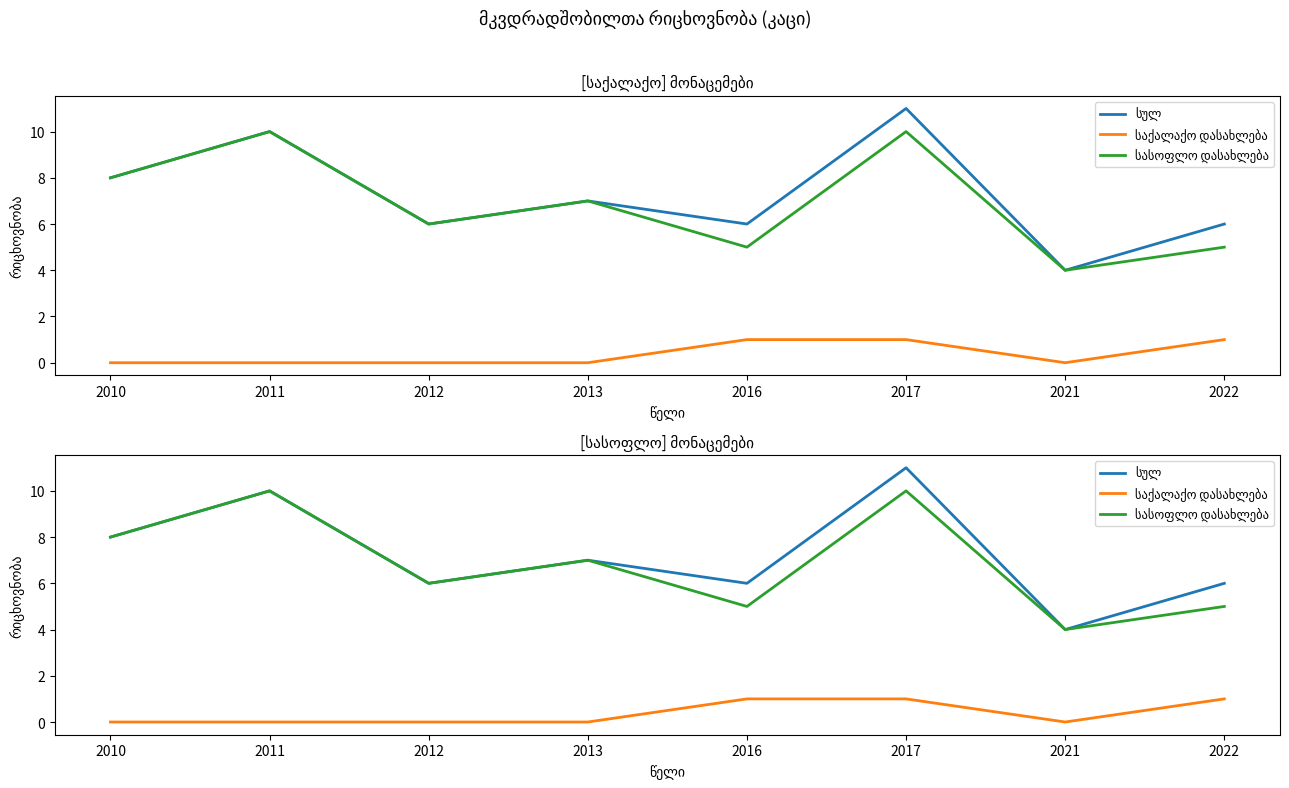

Is it true that საქალაქო დასახლება equals 0 at 2022?

False